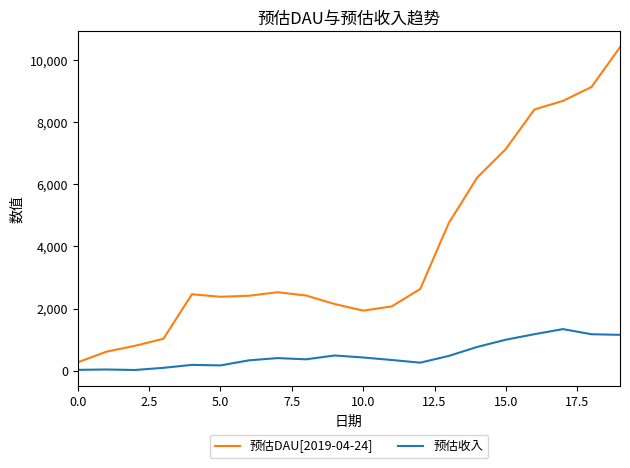

List the series in order of their peak value, highest first.

预估DAU[2019-04-24], 预估收入